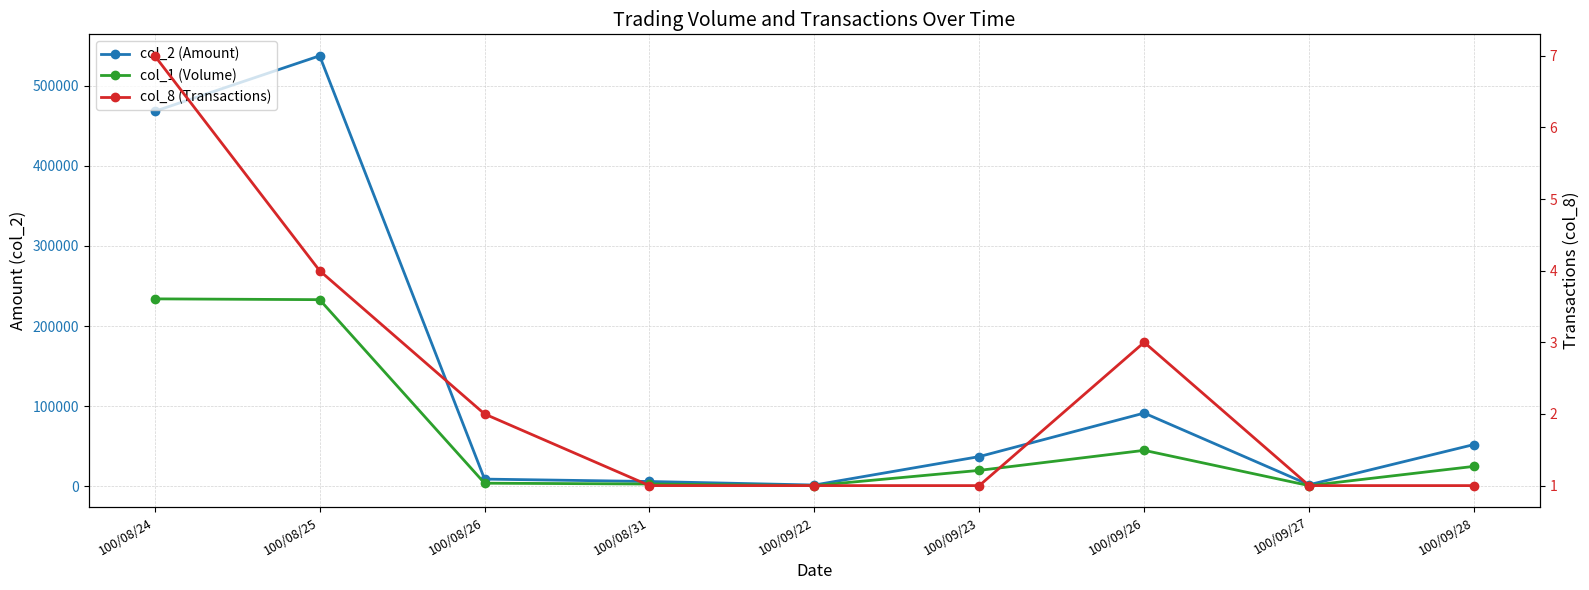

True or false: col_8 (Transactions) and col_1 (Volume) cross at least once.

False